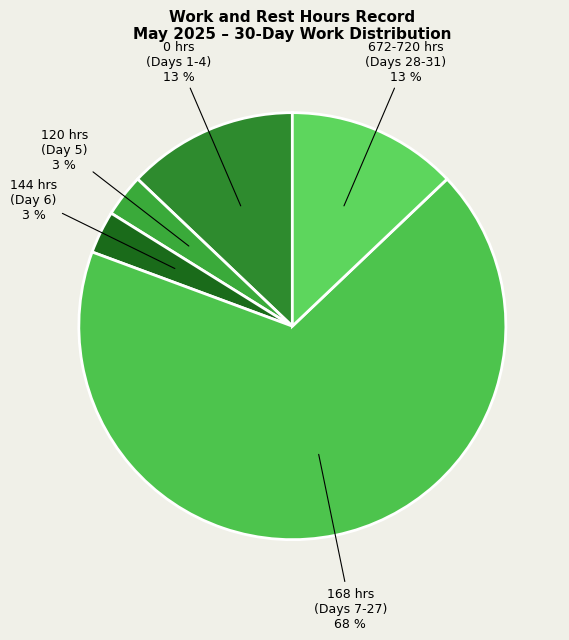

To the nearest percent, what percentage of the pie is 144 hrs (Day 6)?

3%